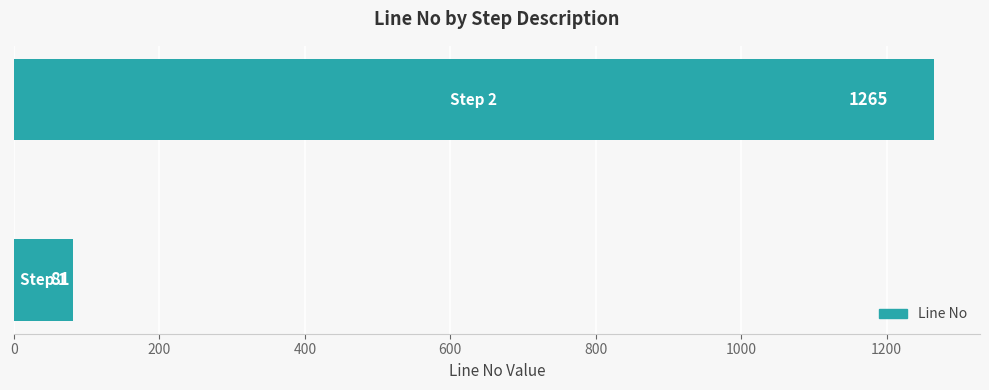

How many values are between 81 and 1265?

2